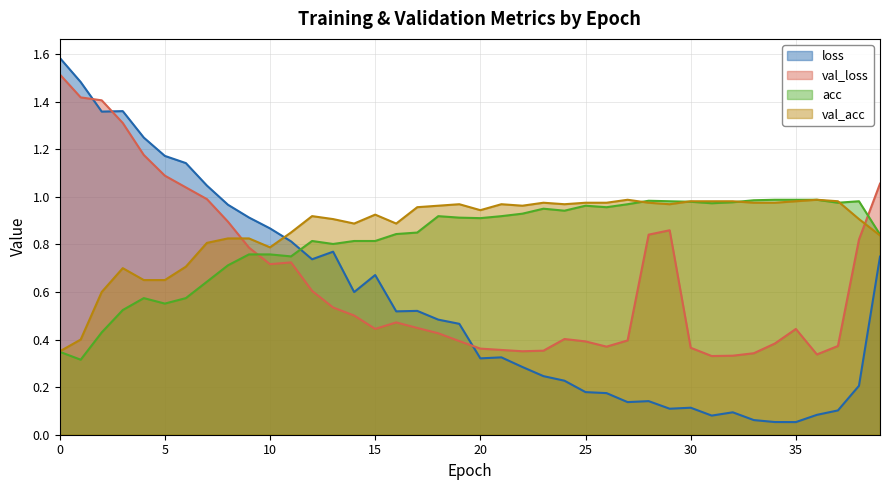

List the series in order of their overall mean, highest first.

val_acc, acc, val_loss, loss